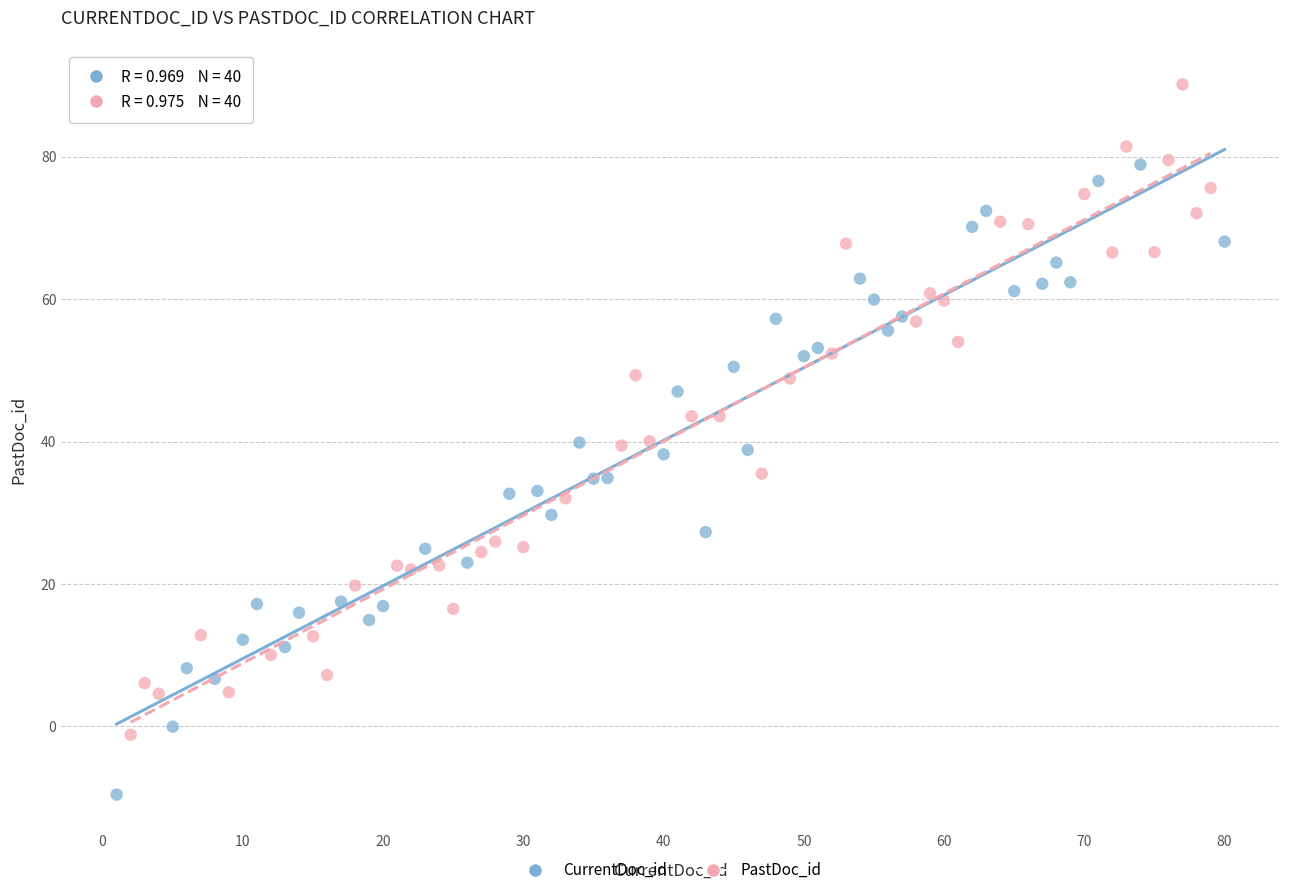

Which series reaches the minimum Y coordinate?

CurrentDoc_id